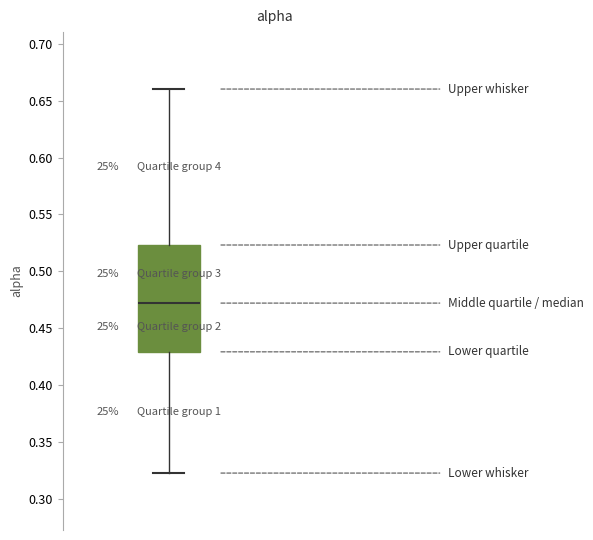

Read this box plot against the y-axis: the position of the median line, the range covered by the box, and the ends of both whiskers. The values are not printed on the chart, so give them approximately, as read against the axis.

median 0.470, box 0.430 to 0.525, whiskers 0.325 to 0.660